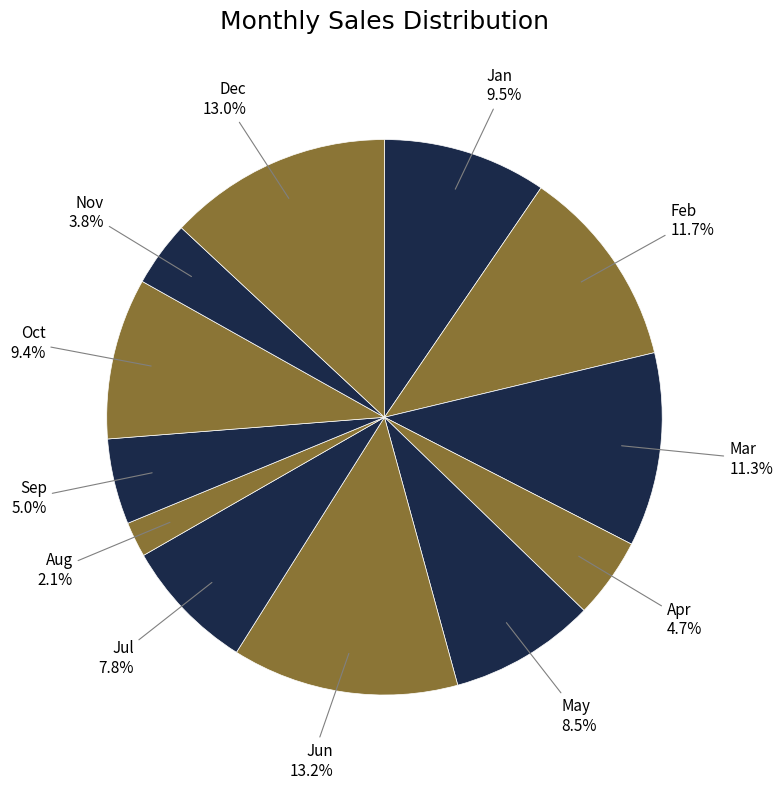

Which has a higher value, Apr or Oct?

Oct